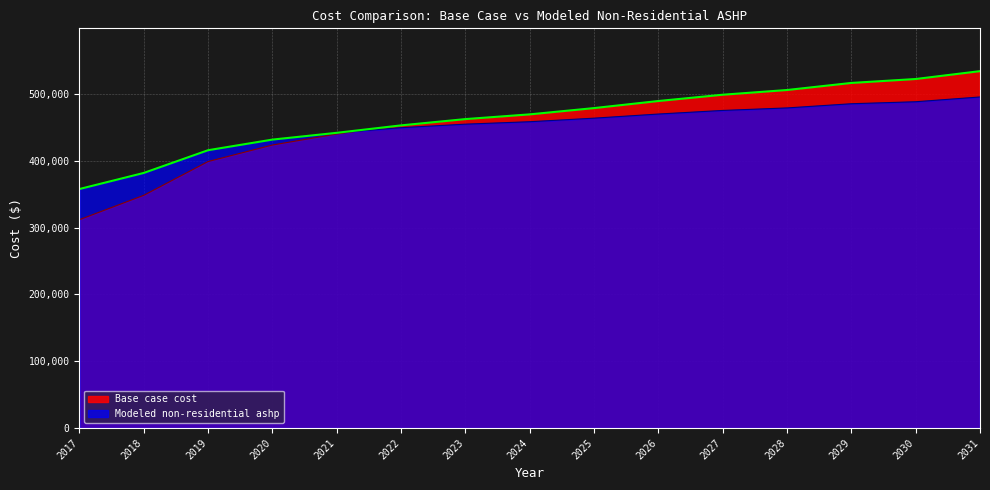

Reading left to right, what are all the values shown in this chart?

Base case cost: 311871.4	348336.2	398916.5	423618.5	440086.5	453025.6	462435.9	469493.6	478903.9	489490.5	498900.8	505958.5	516545.1	522426.5	534189.4
Modeled non-residential ashp: 357750.4	381827.5	415844.2	431737.6	441887.1	449593.5	454856.0	458499.1	463823.7	470003.6	475387.4	479149.0	485414.7	488406.1	495550.9